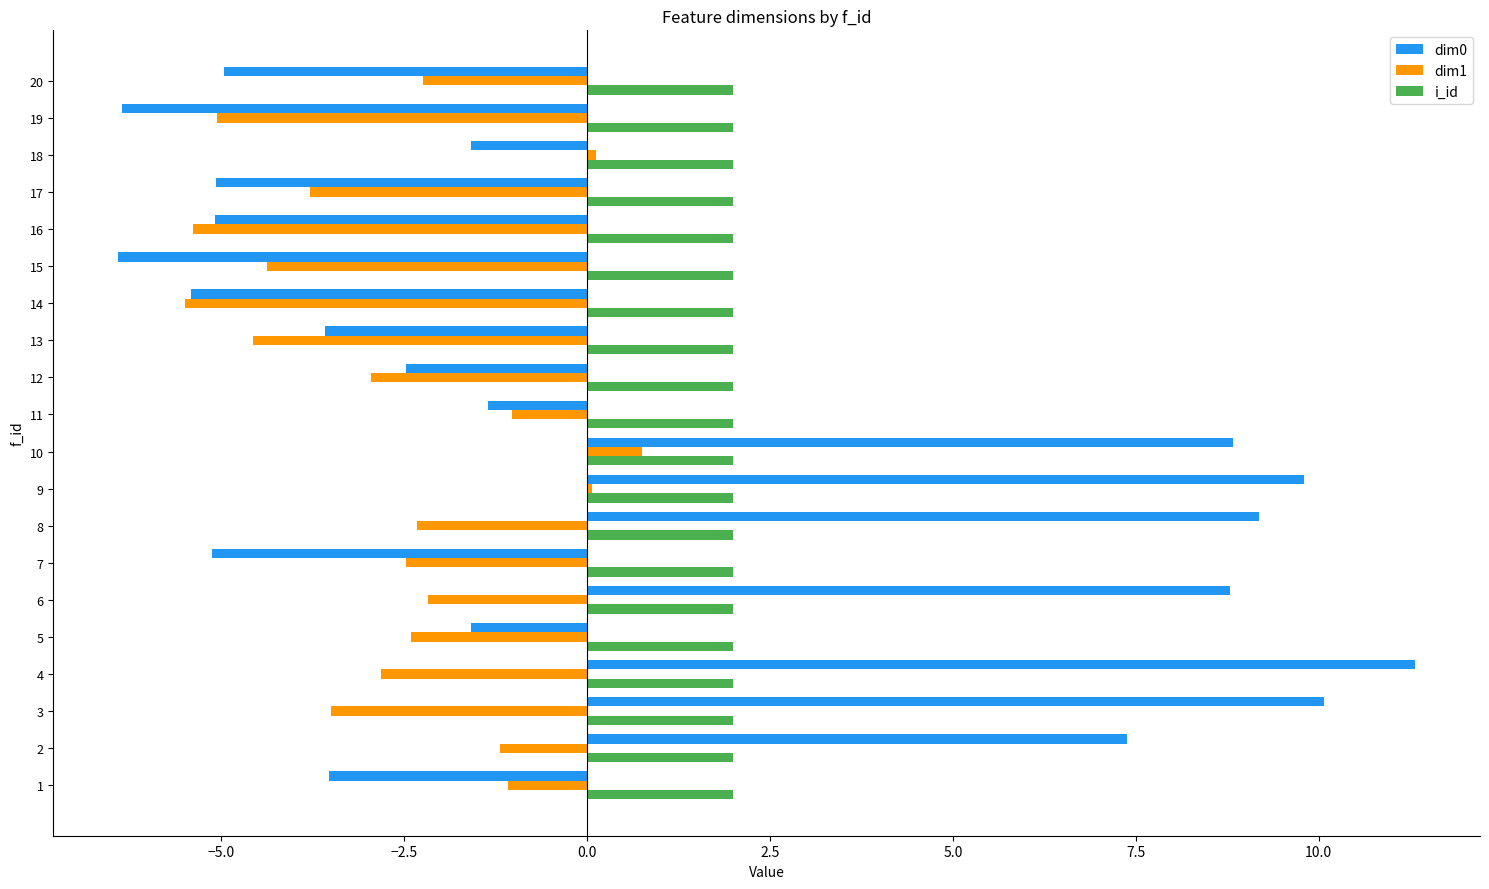

The dim0 series shows 8.8 at 6. True or false?

True